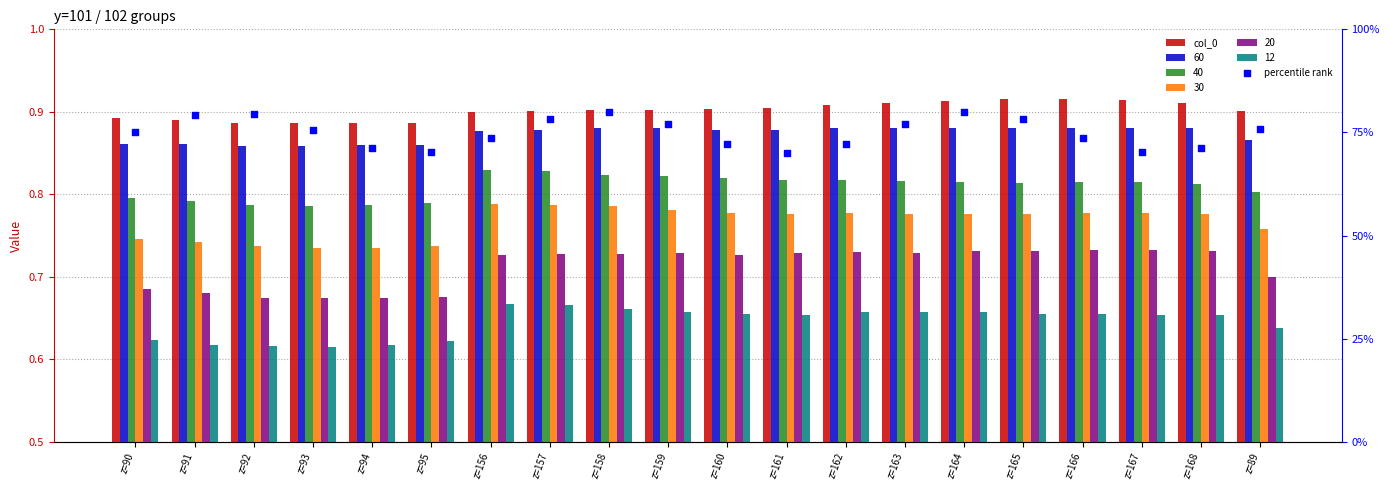

Which series has the widest spread of Y values?

percentile rank